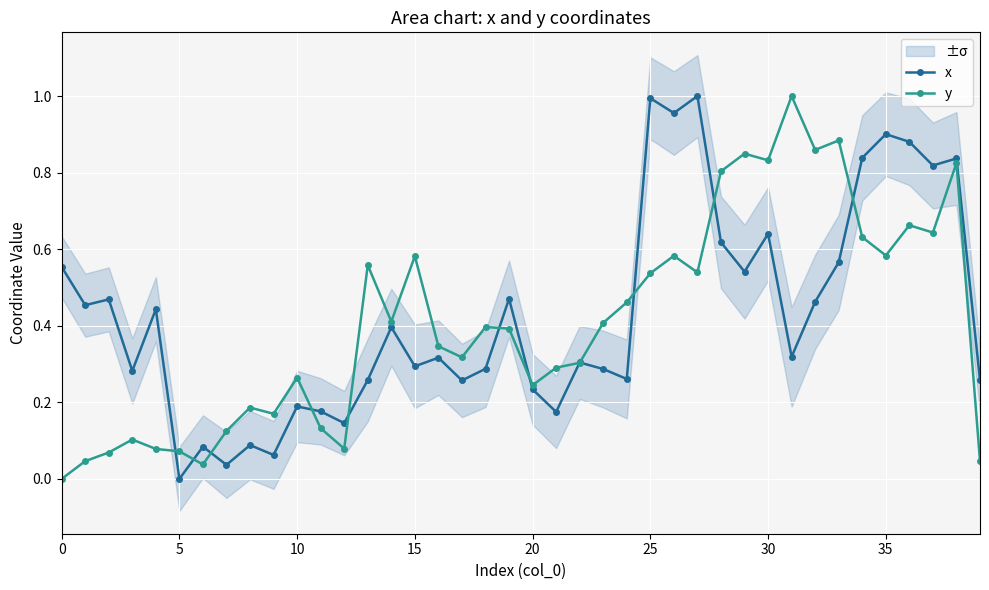

Which category has the highest value in the y series?

31